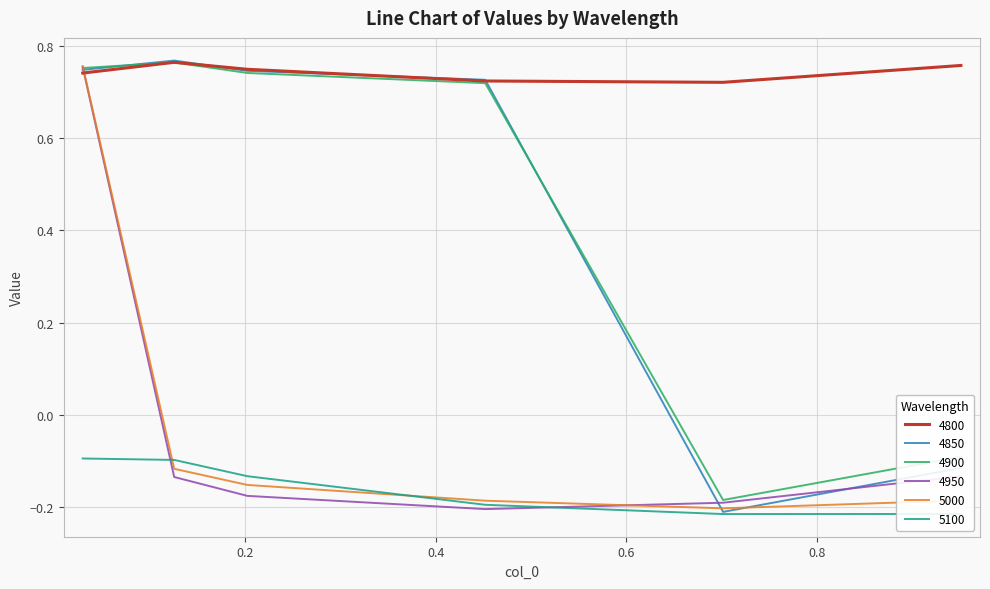

Which series has the largest total across all categories?

4800